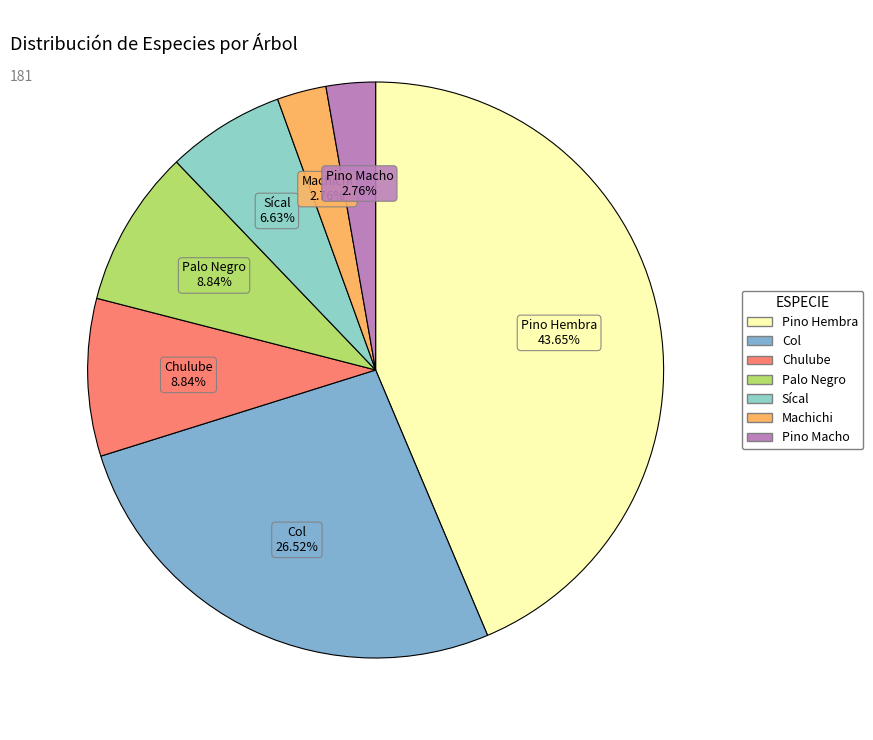

Between Palo Negro and Col, which is larger?

Col